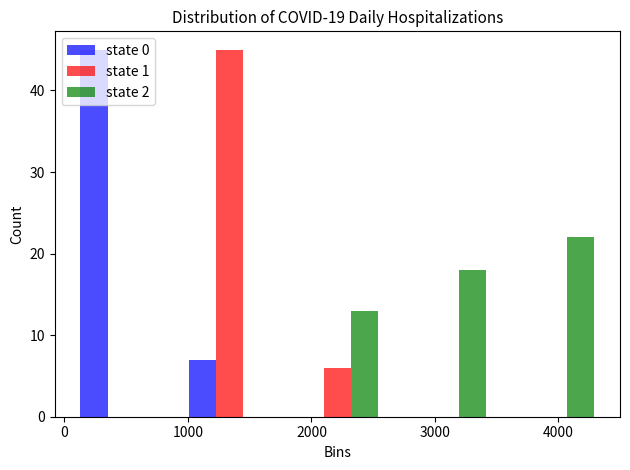

In the state 2 series, which range on the x-axis has the tallest bar?

3500 to 4400